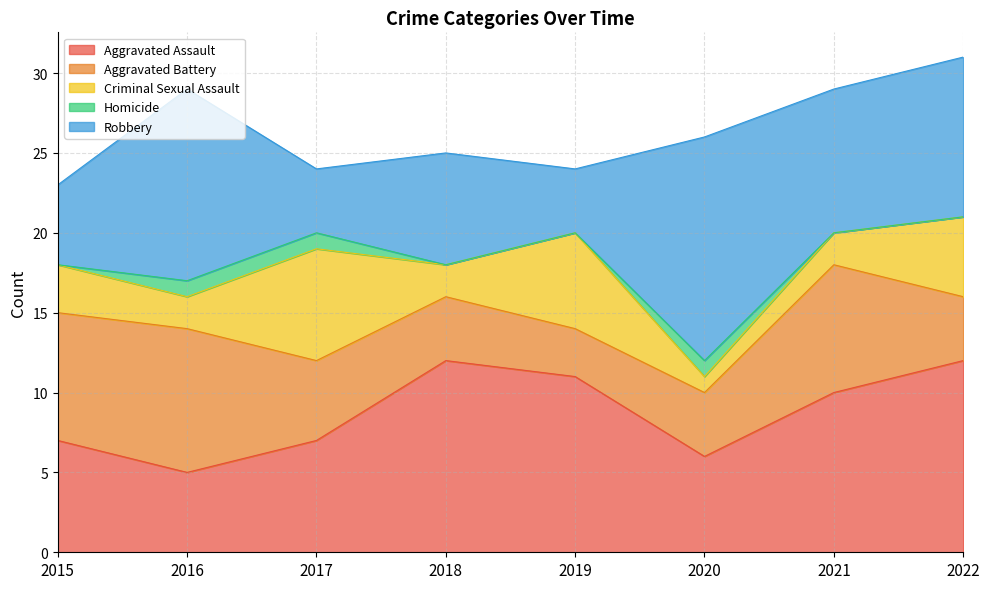

What is the sum of the Robbery values at 2021 and 2020?

23